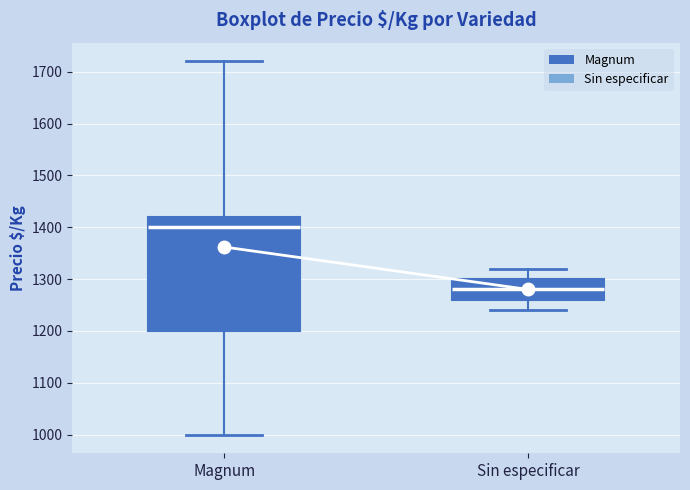

Reading left to right, read every box against the y-axis: the position of its median line, the range the box covers, and the ends of its whiskers. The values are not printed on the chart, so give them approximately, as read against the axis.

Magnum: median 1400, box 1200 to 1420, whiskers 1000 to 1720
Sin especificar: median 1280, box 1260 to 1300, whiskers 1240 to 1320